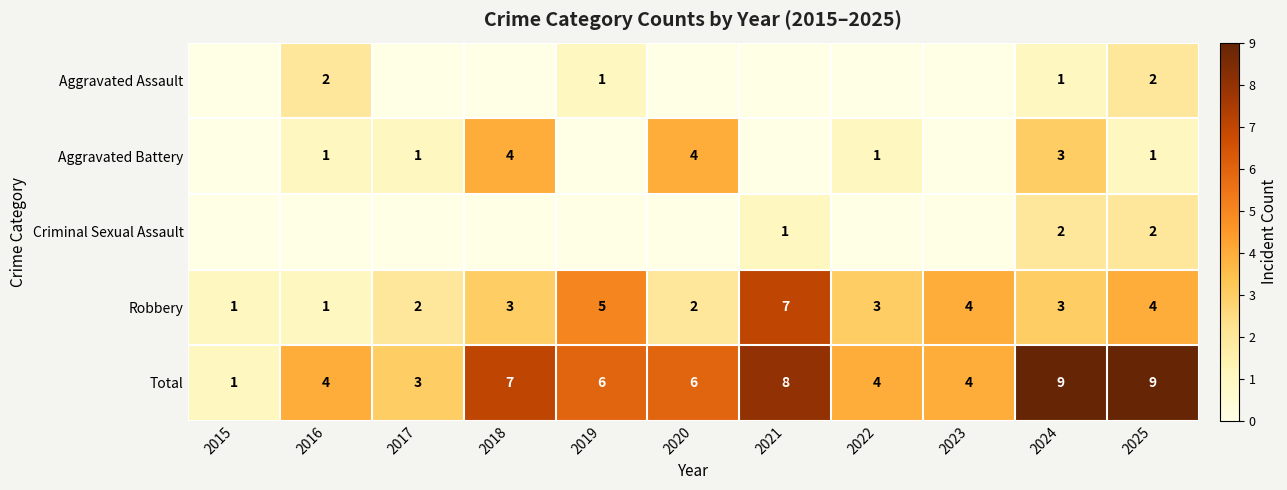

Is it true that Aggravated Battery equals 3 at 2024?

True